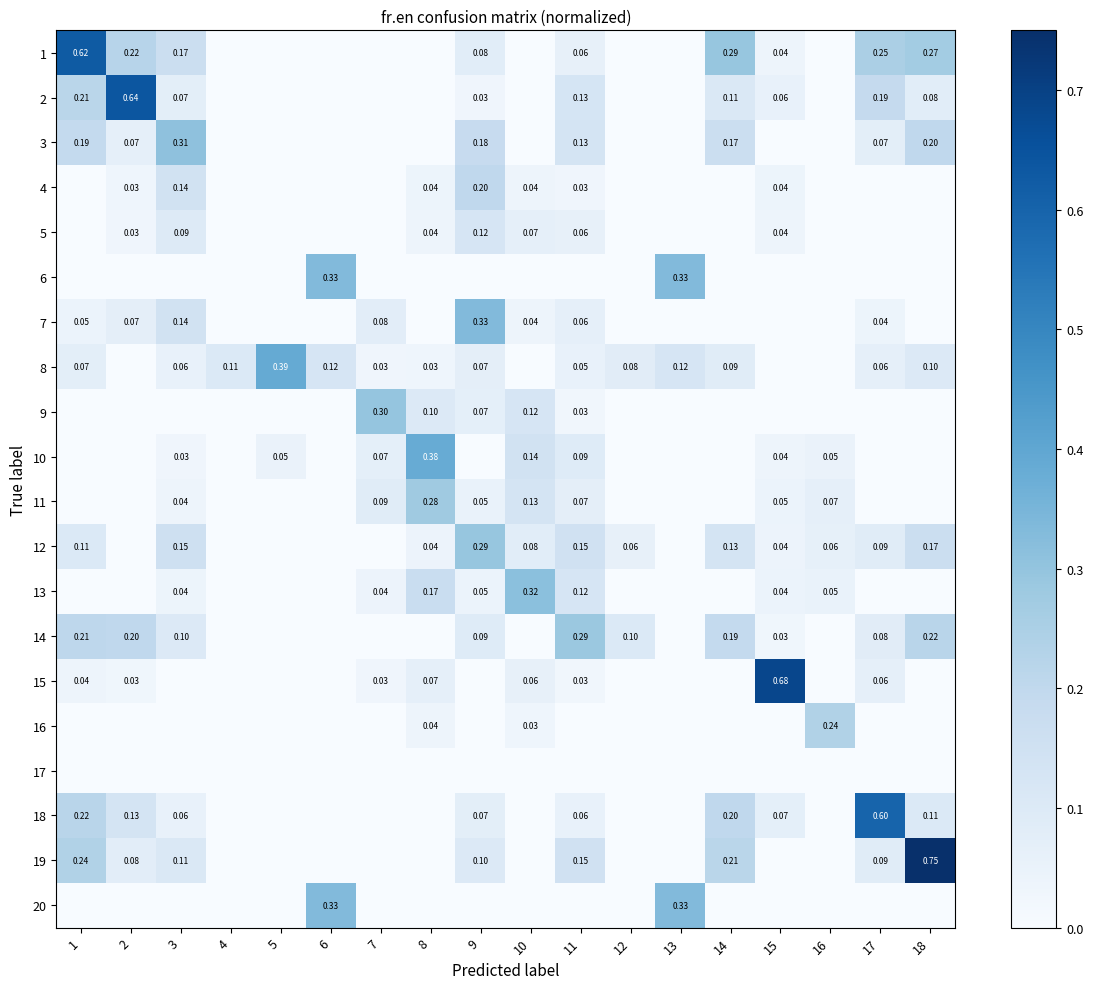

What is the difference between the highest and lowest values at 11?

0.3